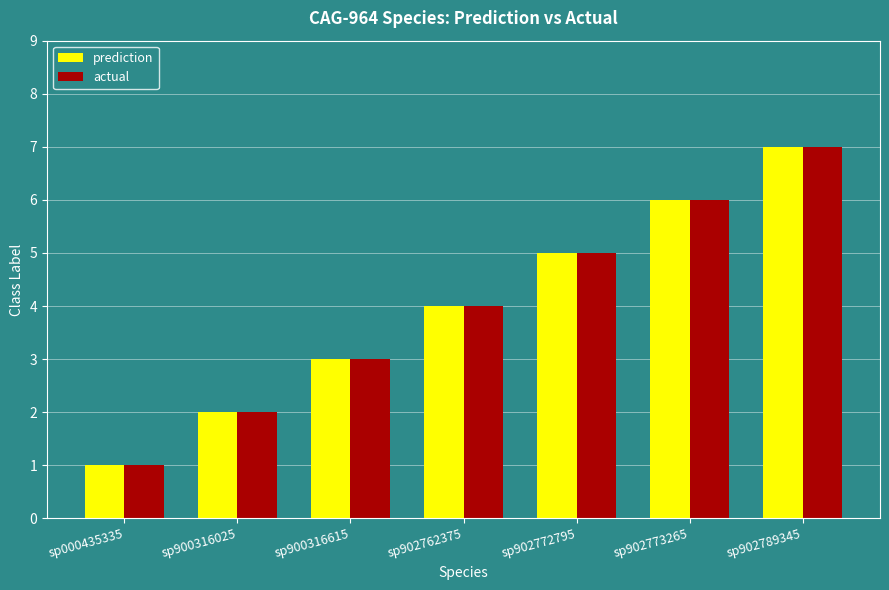

How many bars are there in total?

14